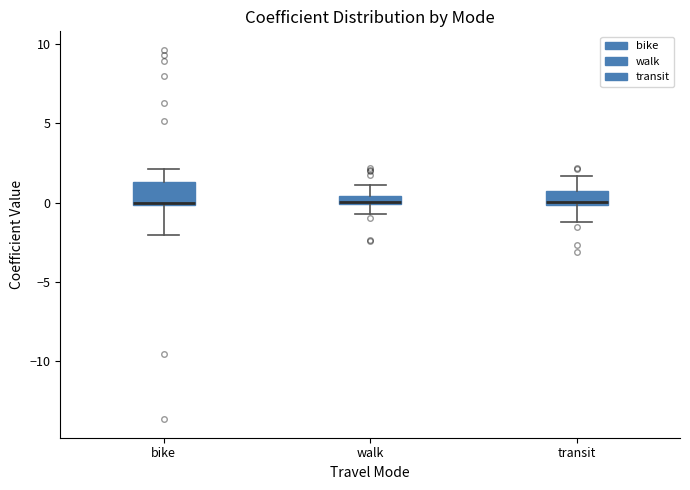

Where is the lower edge of the box for bike on the y-axis? The values are not printed on the chart, so give them approximately, as read against the axis.

0.0